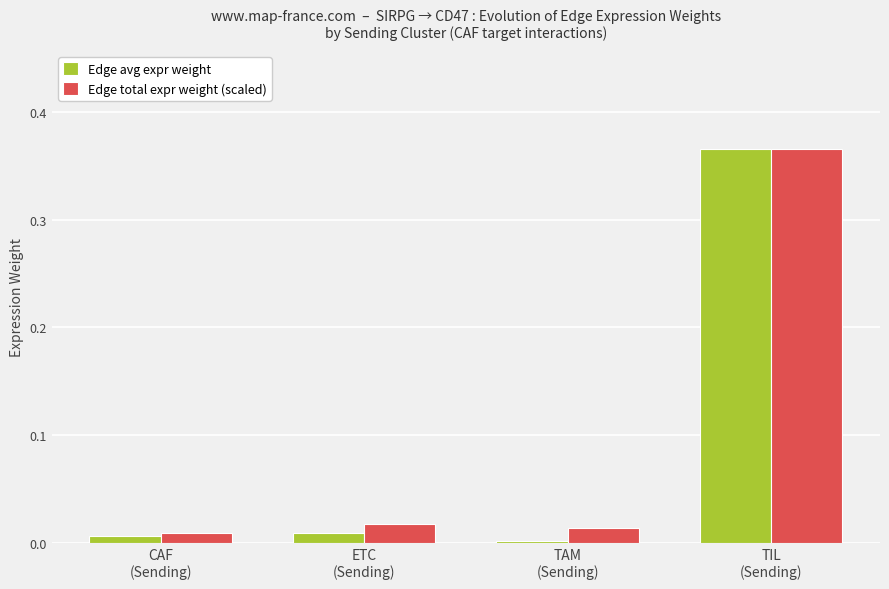

What are all the series names shown in the legend?

Edge avg expr weight, Edge total expr weight (scaled)